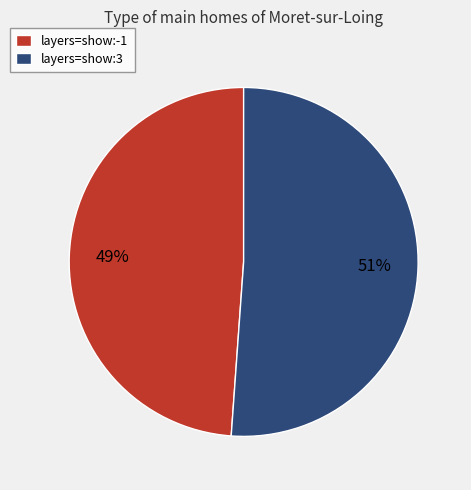

Combined, do layers=show:-1 and layers=show:3 account for over 50%?

Yes